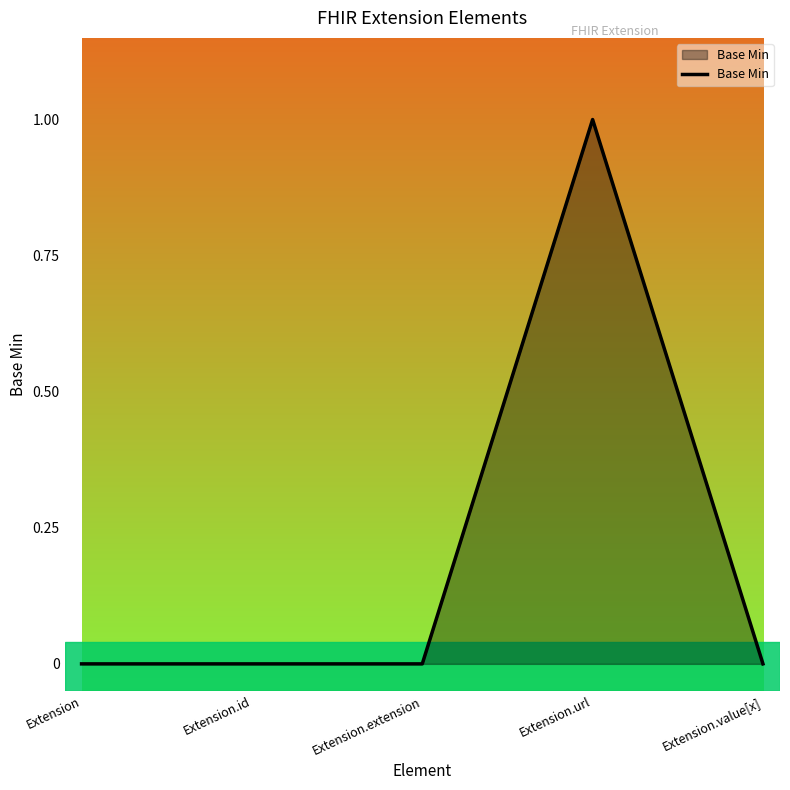

Between Extension.id and Extension.url, which is larger?

Extension.url